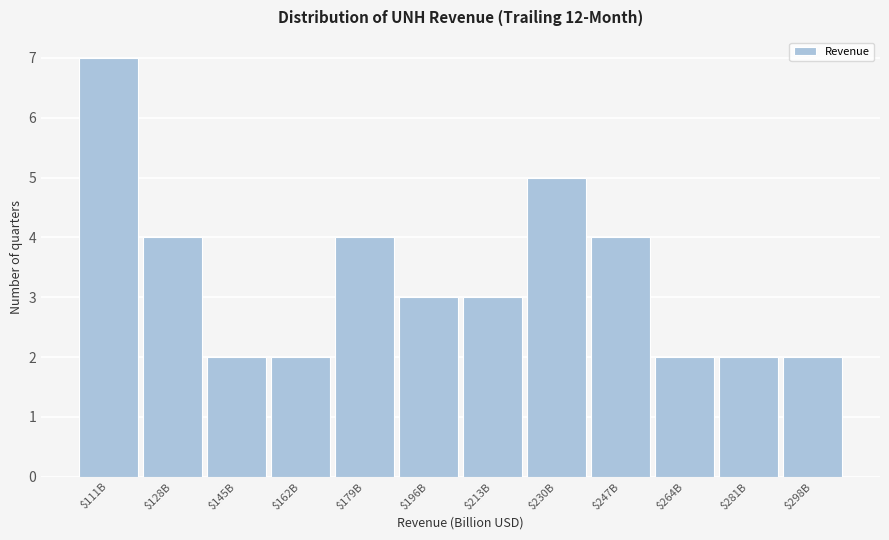

Reading left to right, list all the values displayed in this chart.

7	4	2	2	4	3	3	5	4	2	2	2